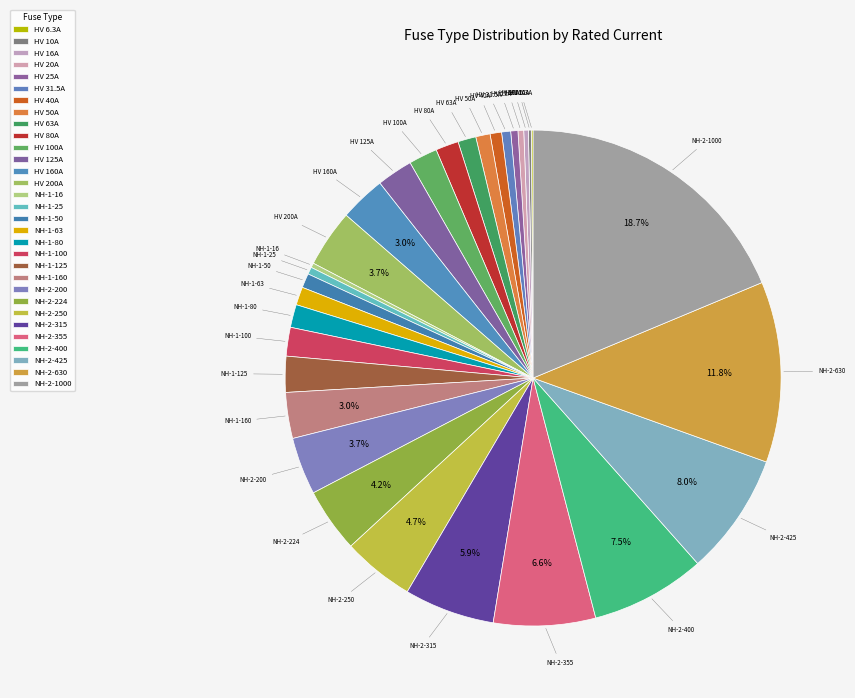

True or false: NH-2-315 accounts for 21% of the total.

False